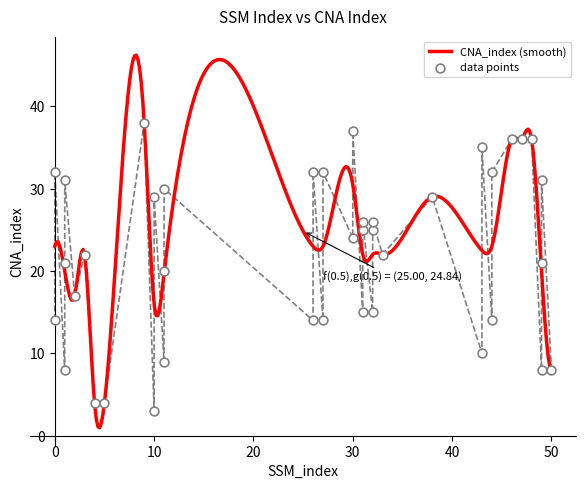

What is the change in value from 11 to 49?

+12